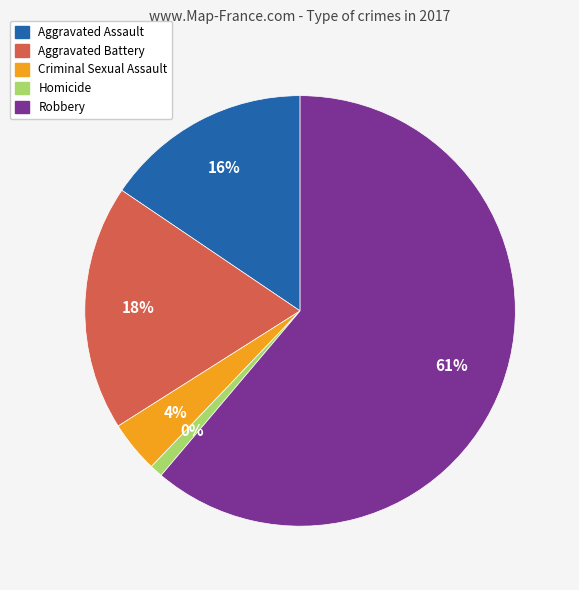

What is the smallest slice in the pie chart?

Homicide